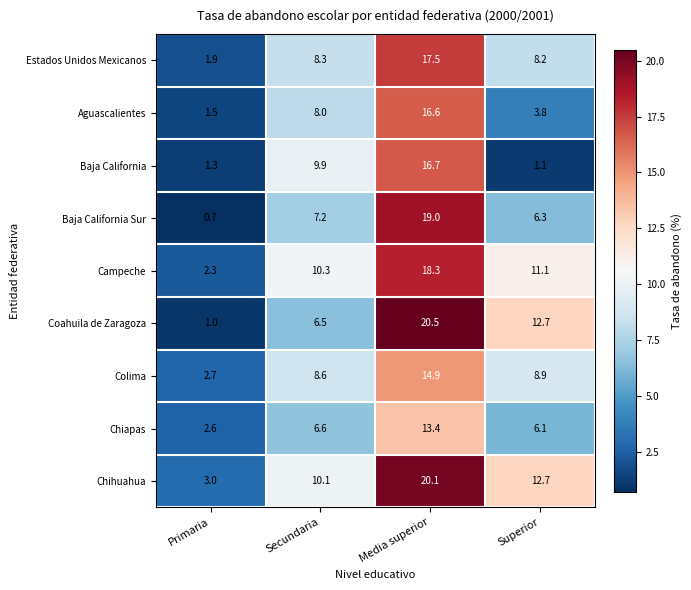

What value does the Estados Unidos Mexicanos series have at Media superior?

17.5